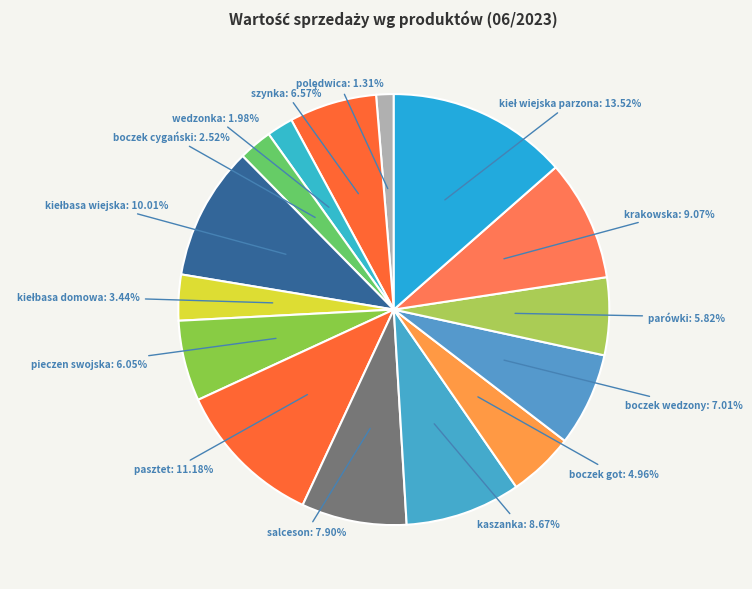

To the nearest percent, what portion does pieczen swojska represent?

6%